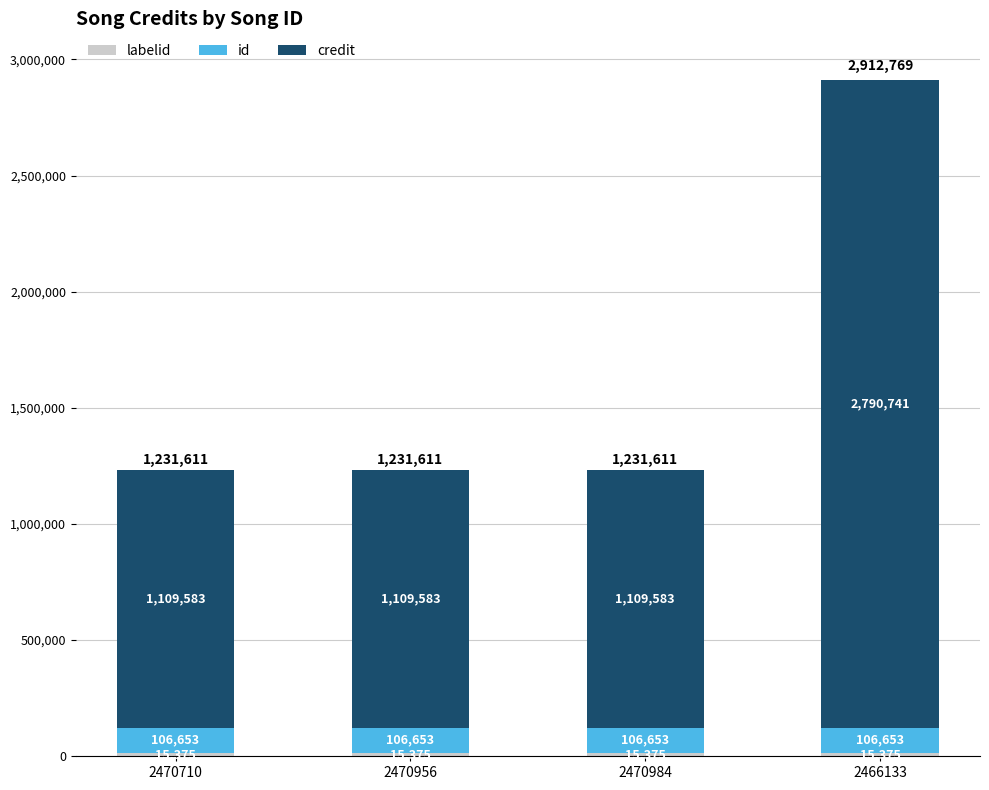

What is the total value across all series at 2470710?

1231611